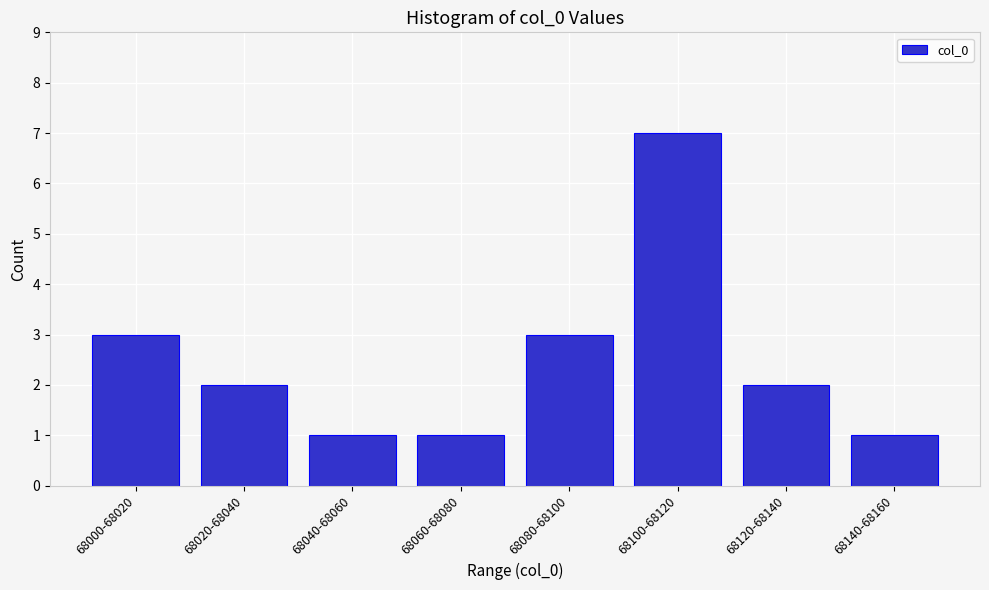

Reading right to left, extract all data points from this chart.

68140-68160=1	68120-68140=2	68100-68120=7	68080-68100=3	68060-68080=1	68040-68060=1	68020-68040=2	68000-68020=3